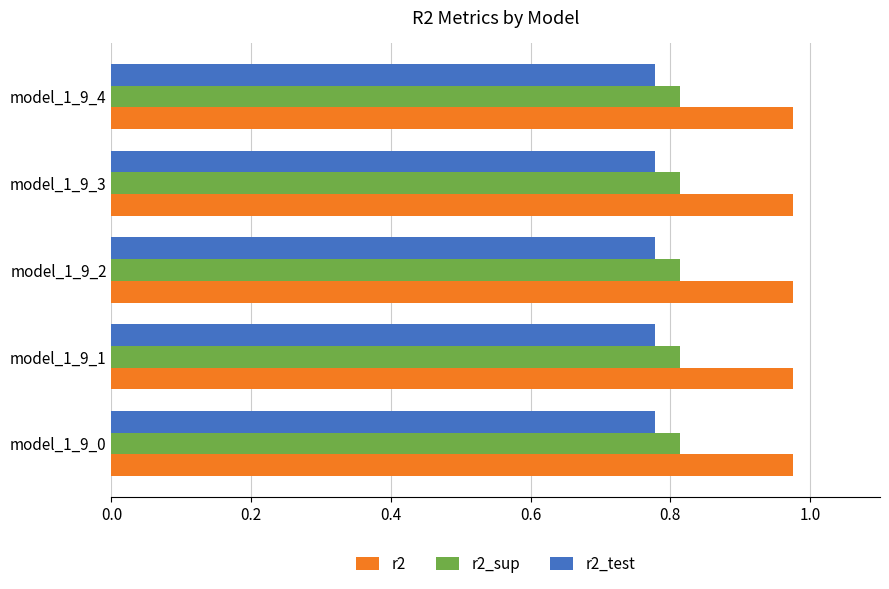

What is the sum of all r2_test values?

3.9